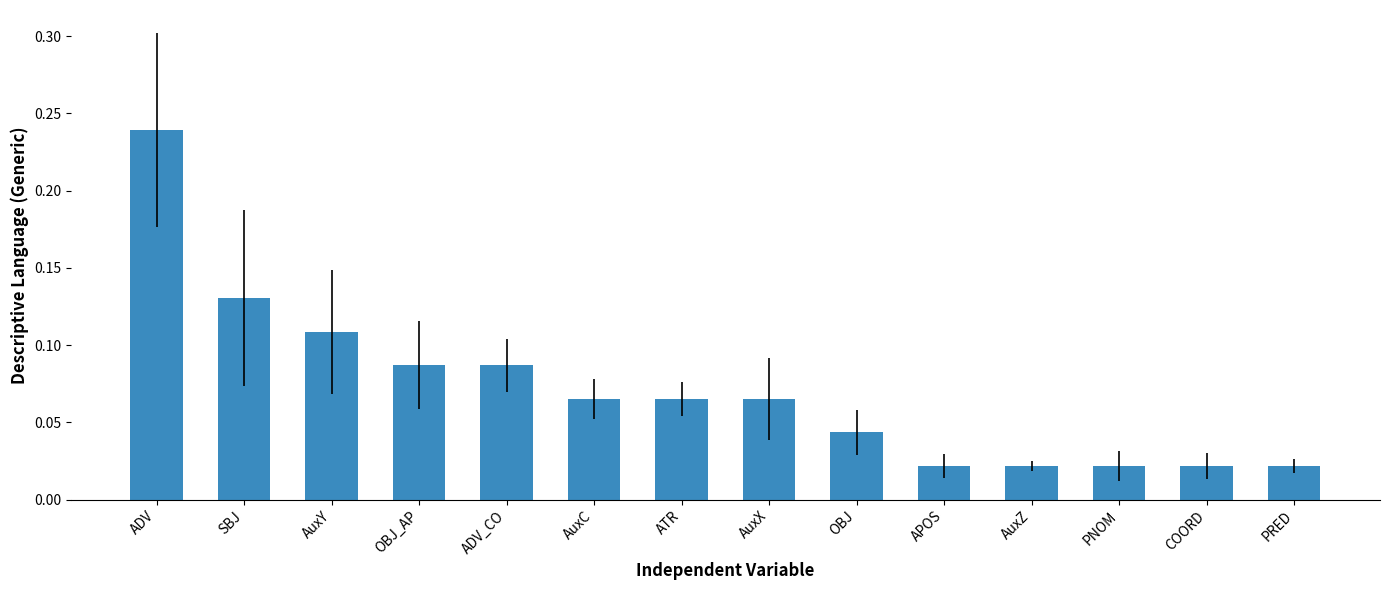

The chart shows a value of 0.1 at ADV. True or false?

False